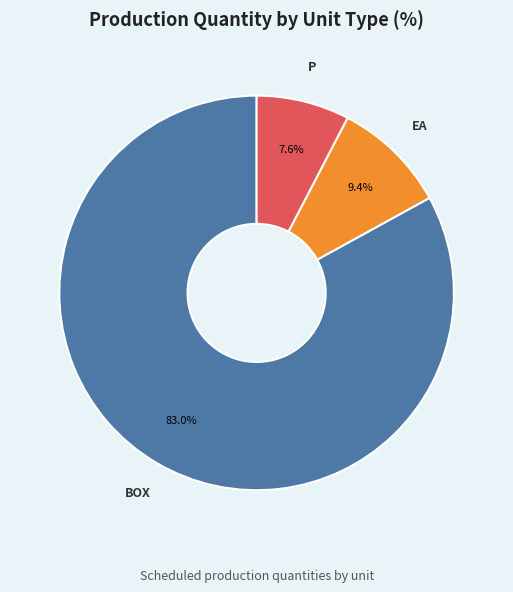

Does any single category account for the majority?

Yes